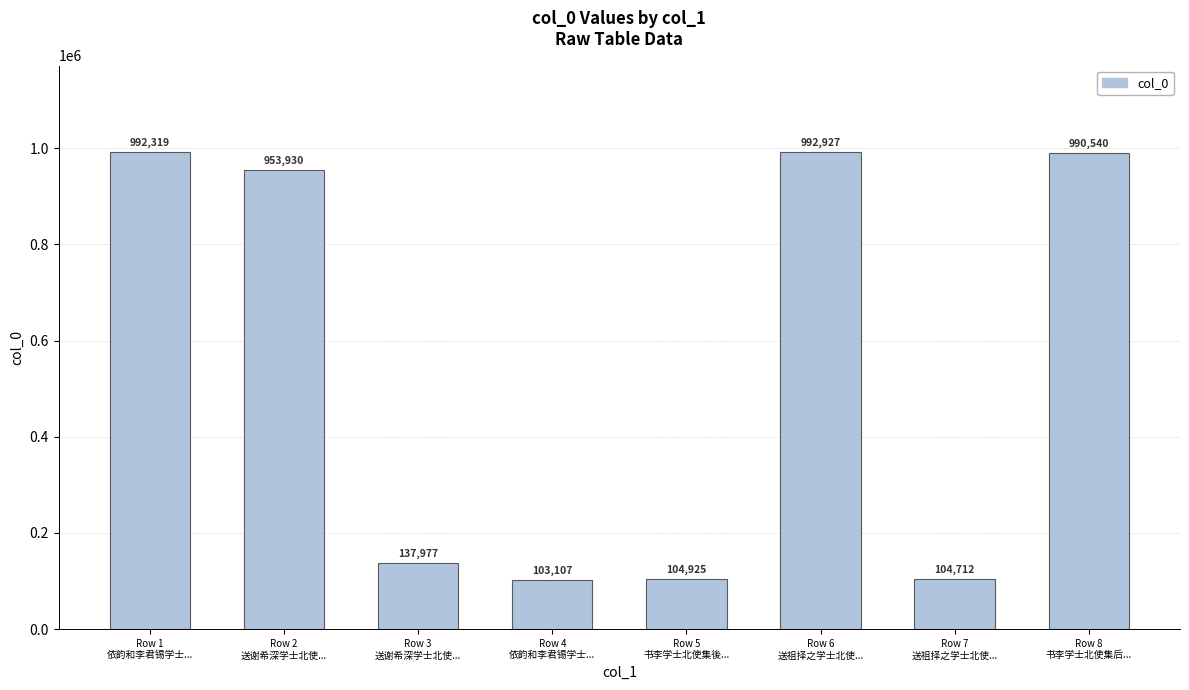

Reading left to right, what are all the values shown in this chart?

992319	953930	137977	103107	104925	992927	104712	990540